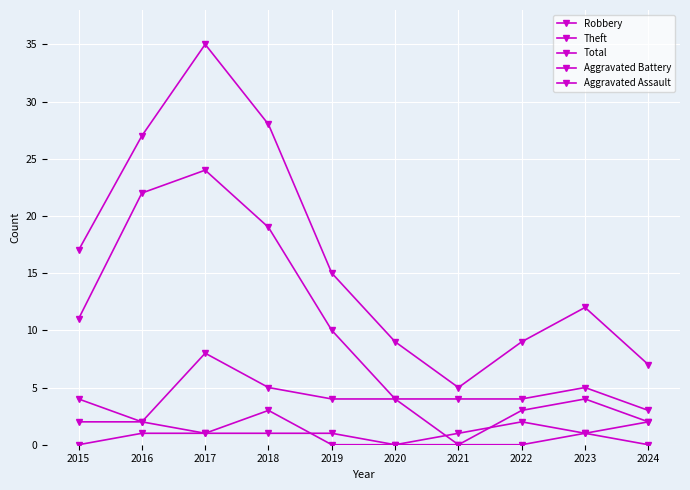

The Total series shows 9 at 2020. True or false?

True